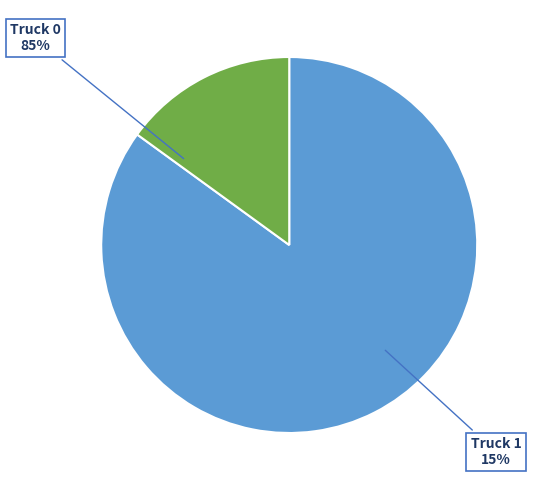

To the nearest percent, what is the combined percentage of Truck 0 and Truck 1?

100%